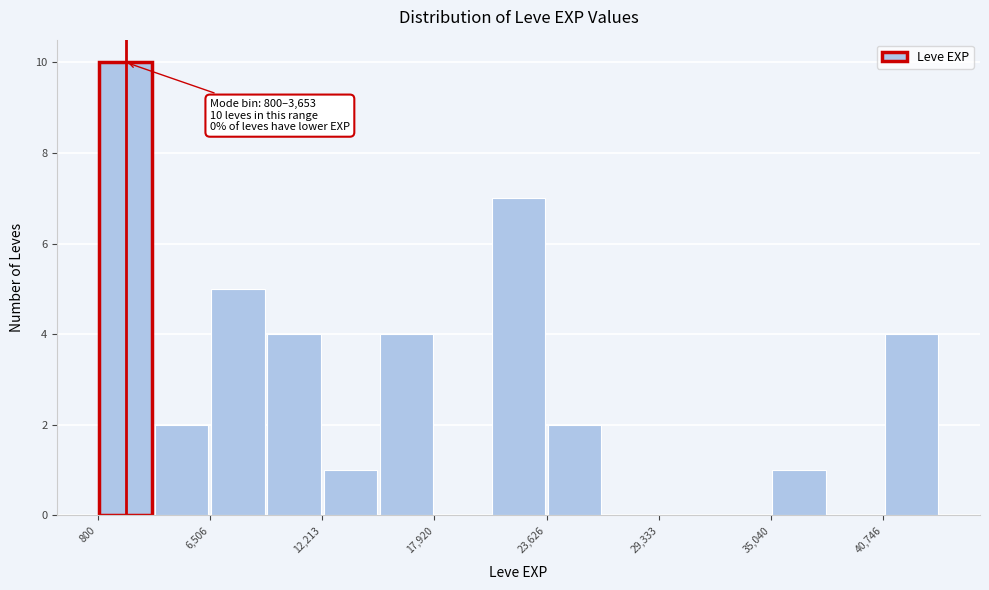

Read against the x-axis, roughly where is the centre of the tallest bar?

2000